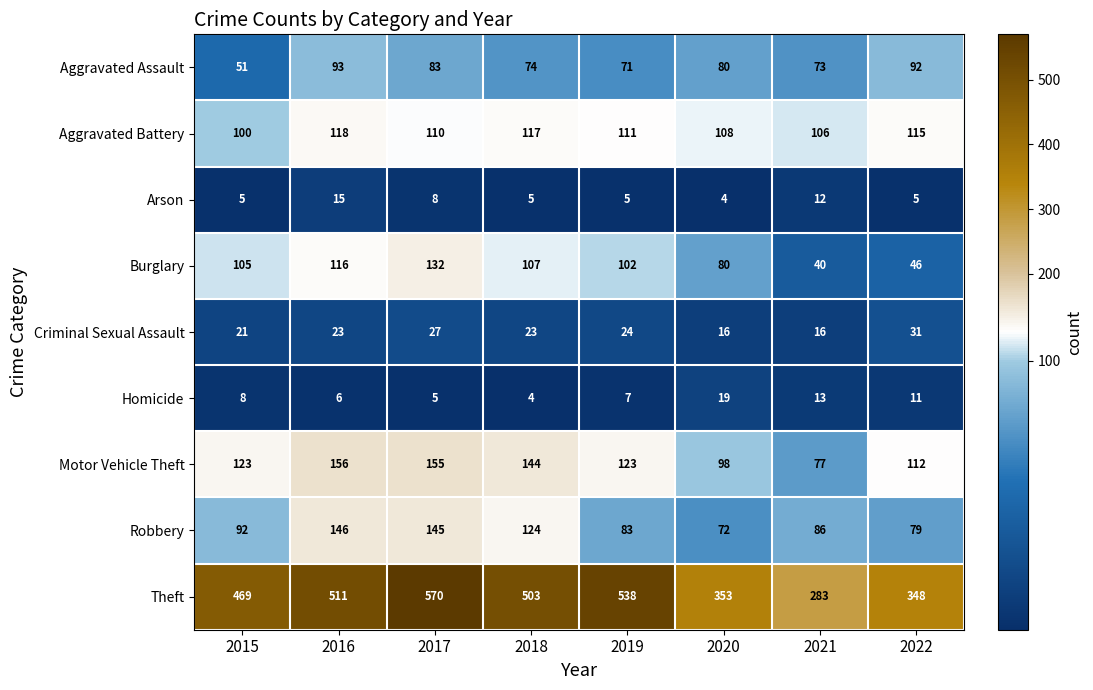

True or false: Arson has a value of 5 at 2019.

True